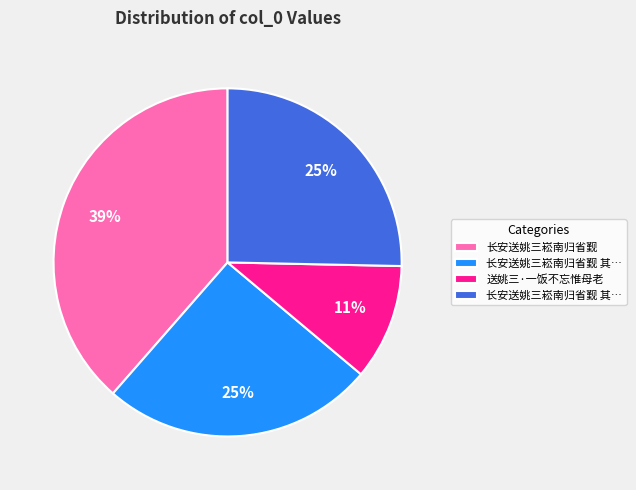

Is there any slice that represents more than half of the pie?

No